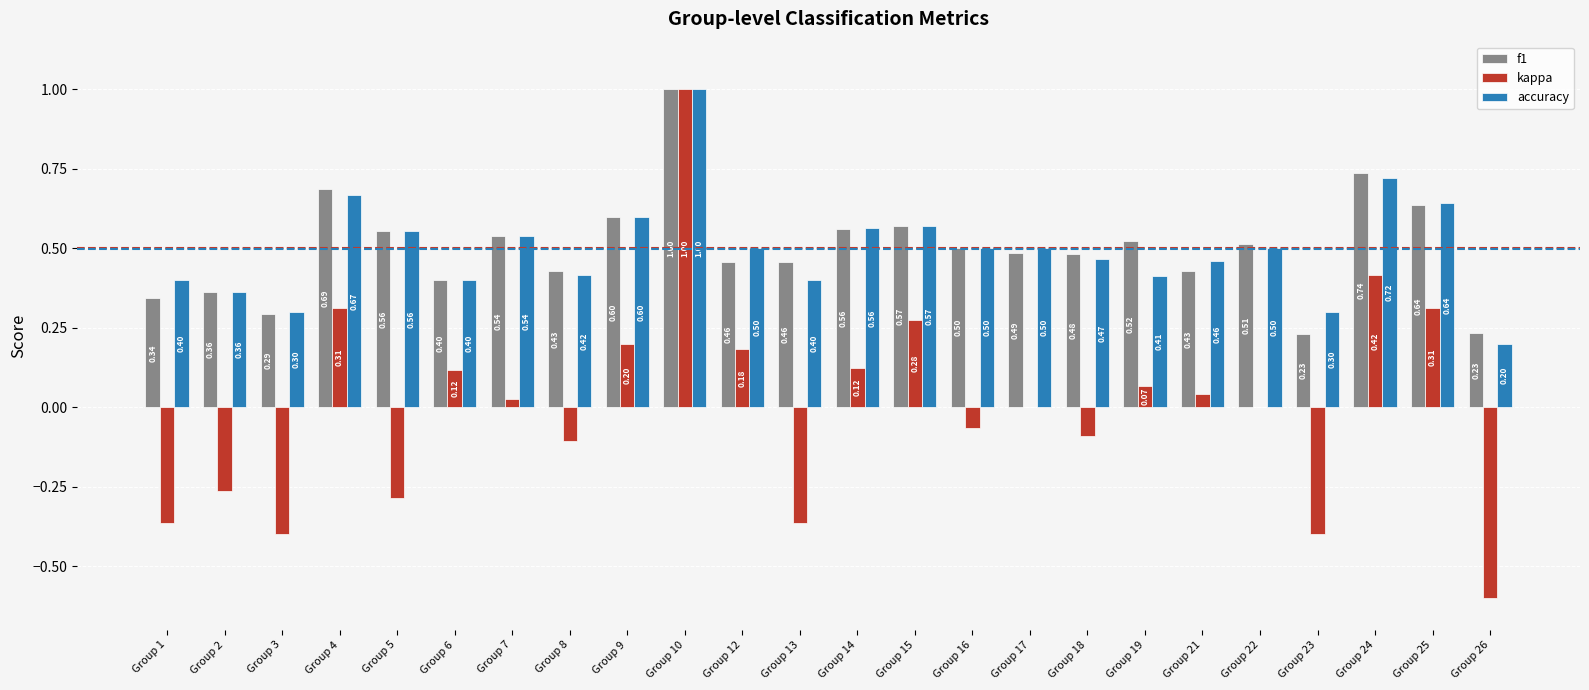

Are the bars grouped side by side (vs. stacked)?

Yes